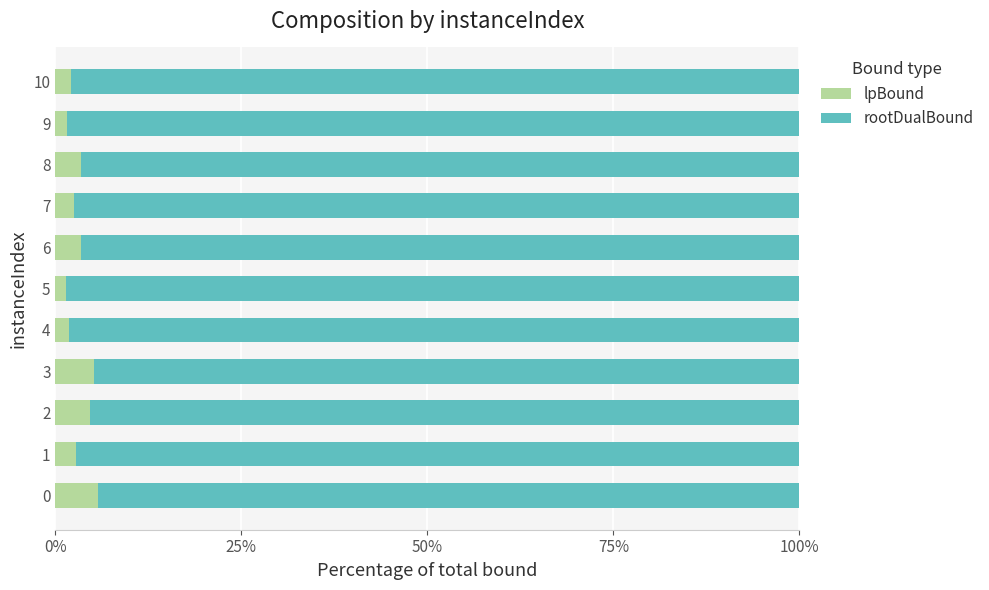

What is the total value across all series at 1?

100.0